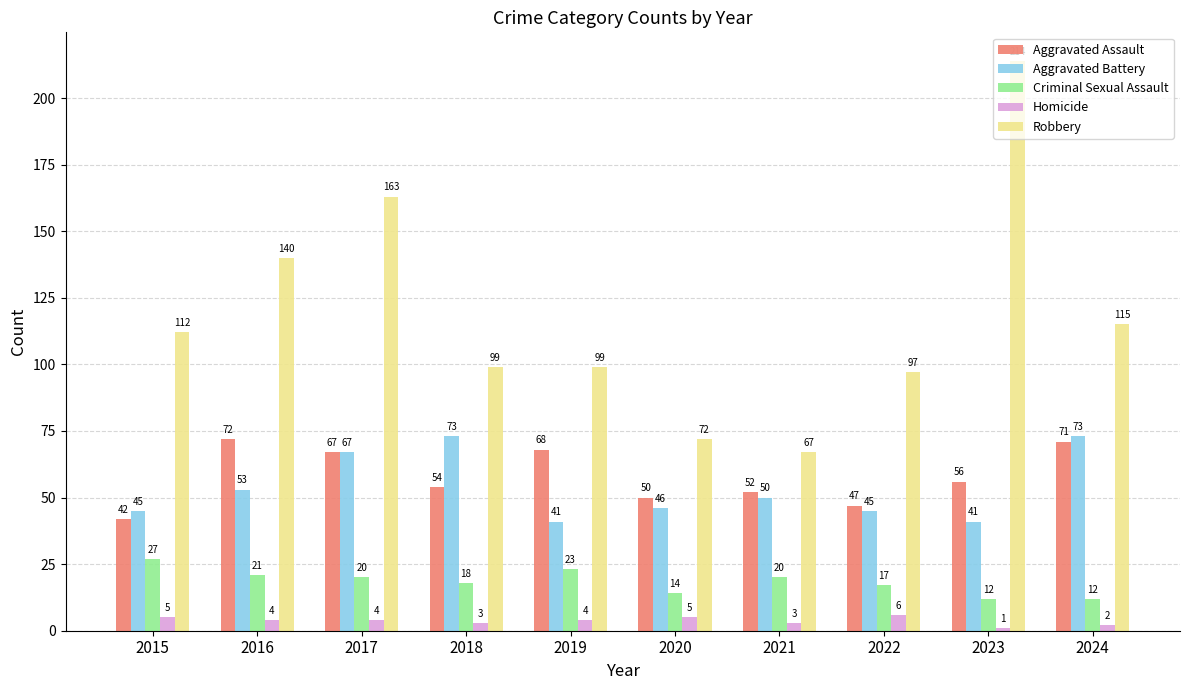

List the series in order of their peak value, highest first.

Robbery, Aggravated Battery, Aggravated Assault, Criminal Sexual Assault, Homicide